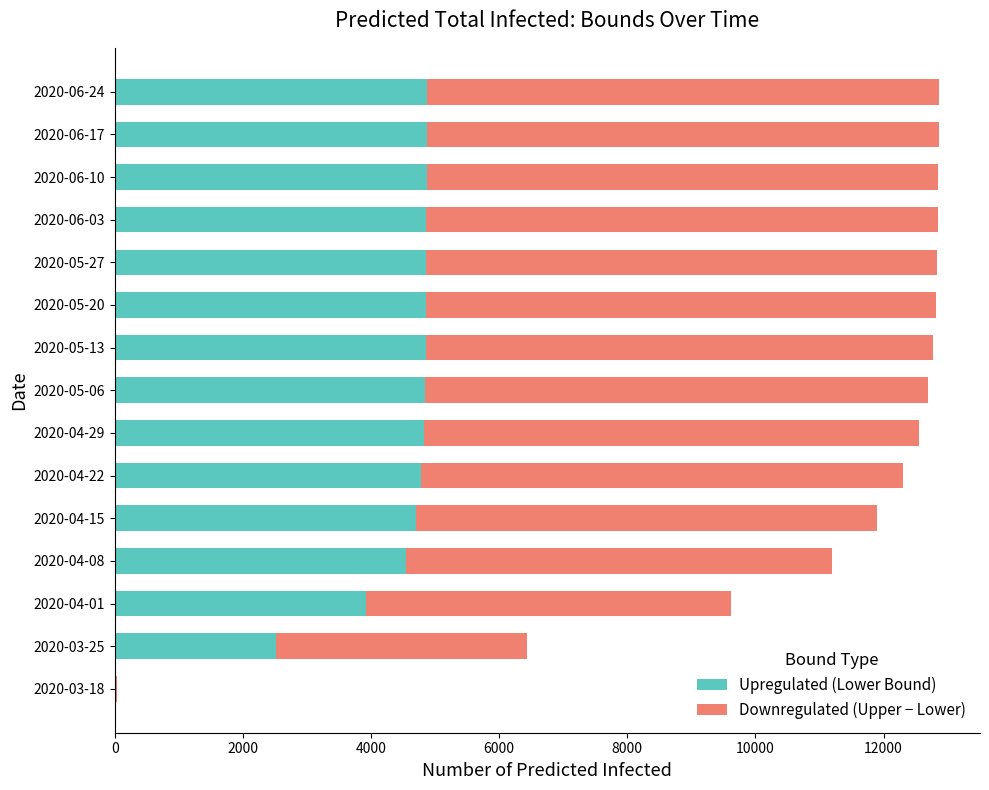

The value of Upregulated (Lower Bound) at 2020-04-22 is 4782. True or false?

True